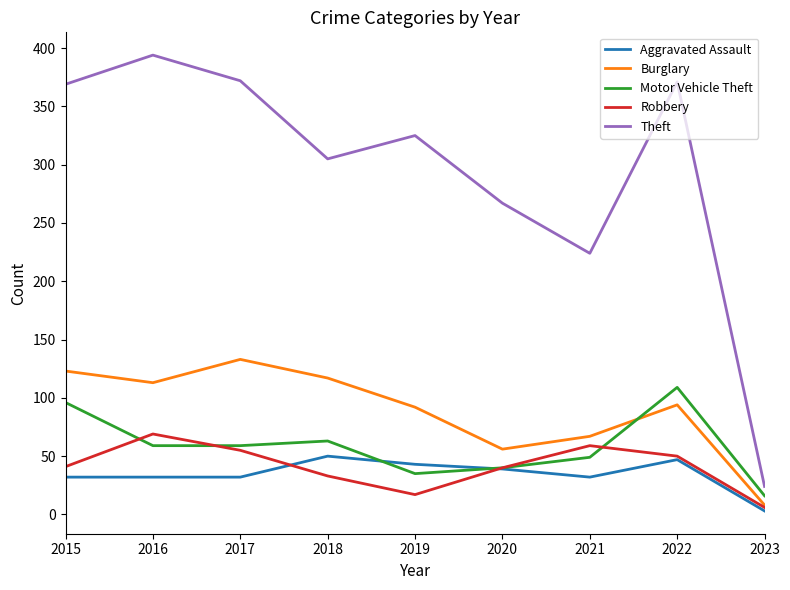

What are all the series names shown in the legend?

Aggravated Assault, Burglary, Motor Vehicle Theft, Robbery, Theft